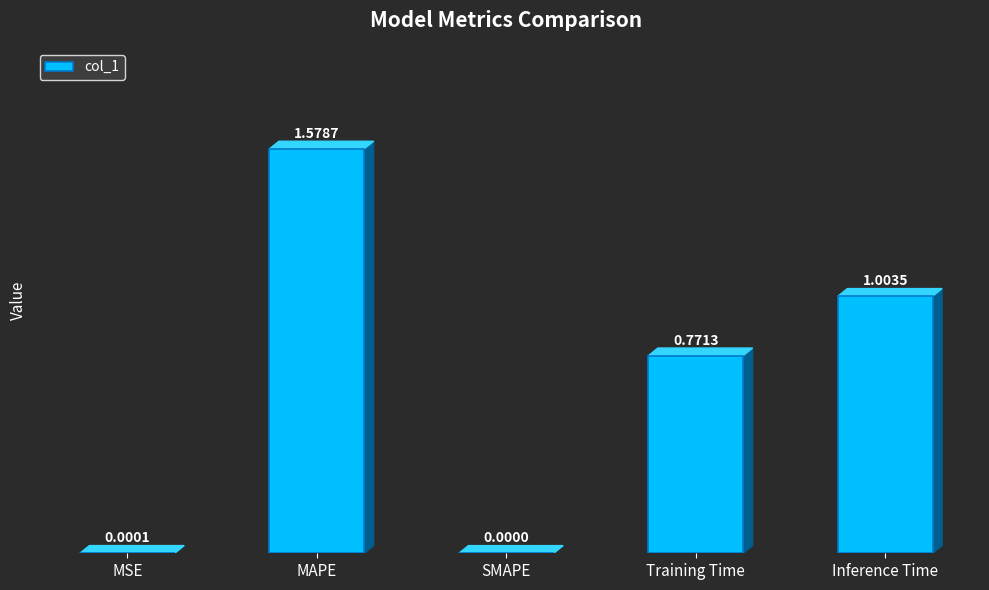

How many positive values are there?

4